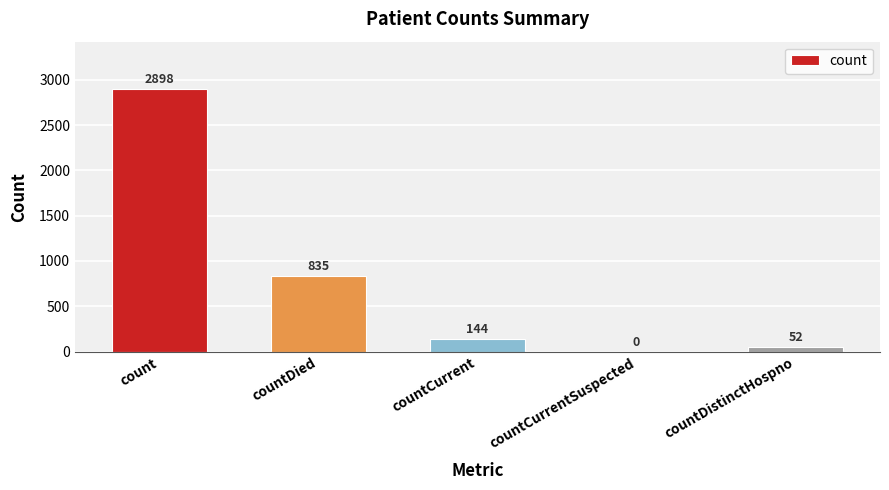

True or false: the data shows 52 at countDistinctHospno.

True